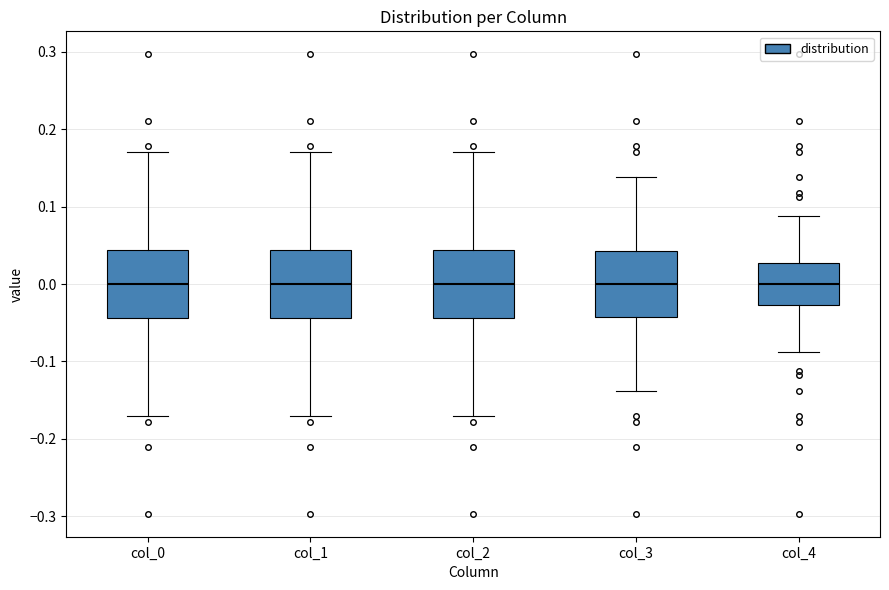

Reading left to right, read every box against the y-axis: the position of its median line, the range the box covers, and the ends of its whiskers. The values are not printed on the chart, so give them approximately, as read against the axis.

col_0: median 0.00, box -0.04 to 0.04, whiskers -0.17 to 0.17
col_1: median 0.00, box -0.04 to 0.04, whiskers -0.17 to 0.17
col_2: median 0.00, box -0.04 to 0.04, whiskers -0.17 to 0.17
col_3: median 0.00, box -0.04 to 0.04, whiskers -0.14 to 0.14
col_4: median 0.00, box -0.03 to 0.03, whiskers -0.09 to 0.09